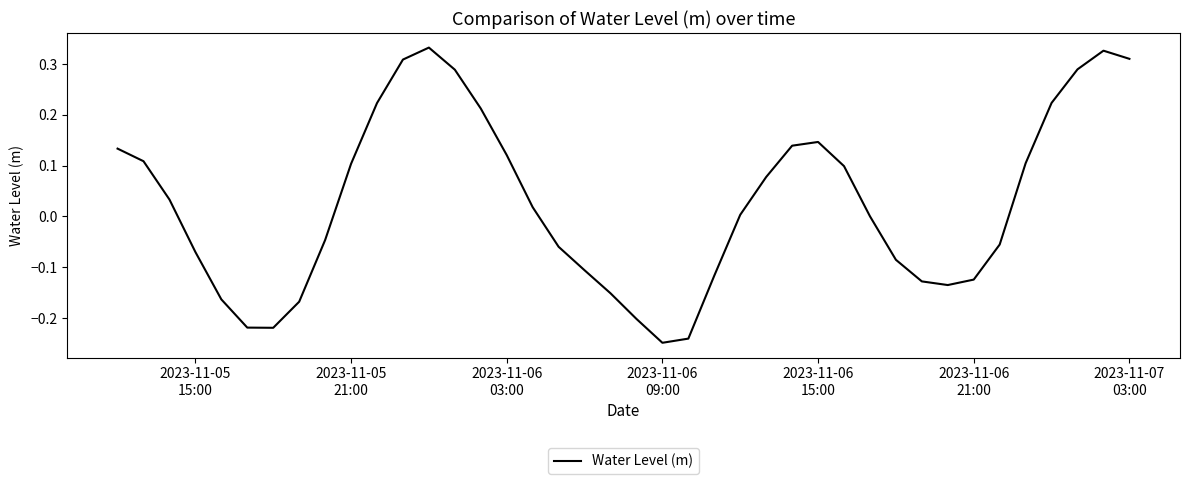

How many lines are shown in the chart?

1